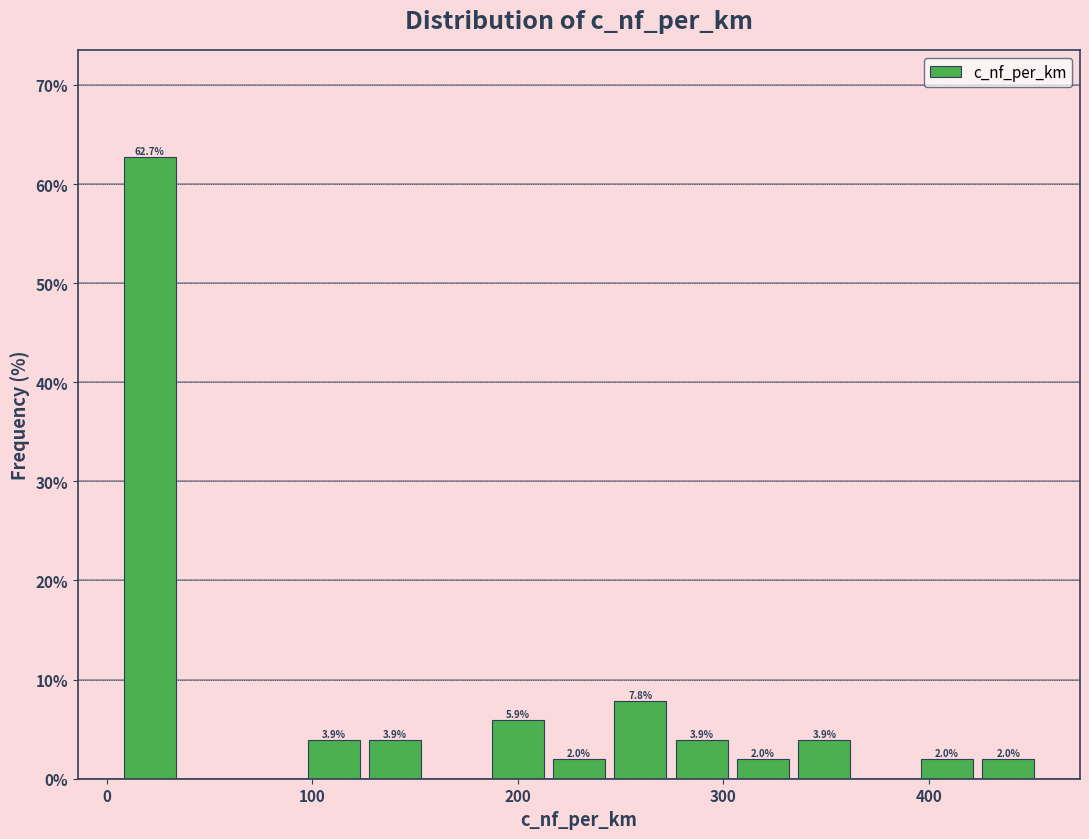

Read against the x-axis, roughly where is the centre of the tallest bar?

20